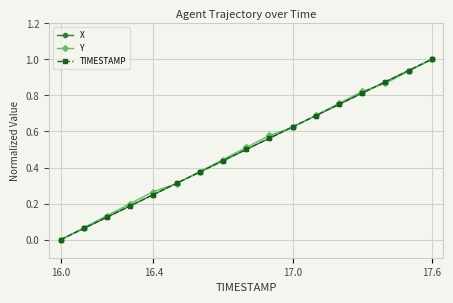

What is the maximum value shown in the chart?

1.0